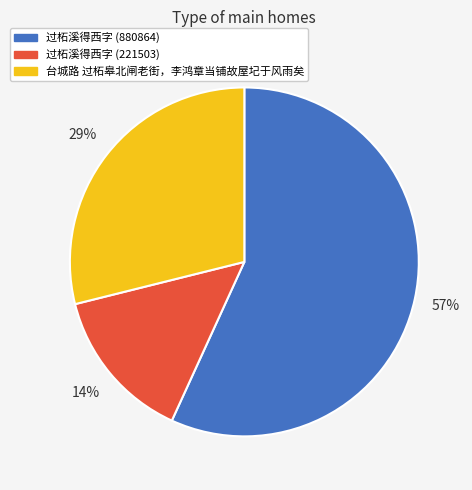

To the nearest percent, what is the average slice percentage?

33%